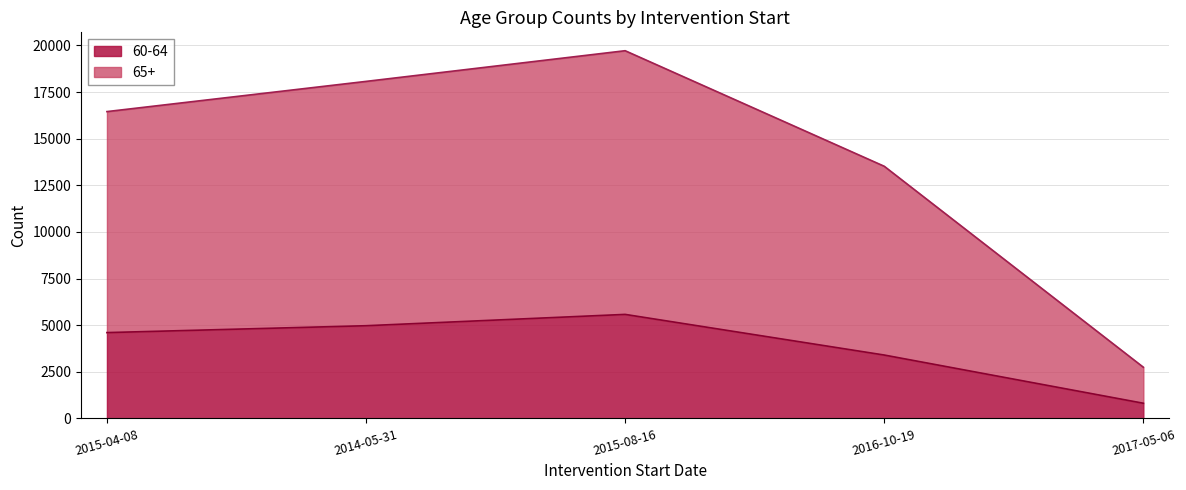

What is the sum of the 60-64 values at 2014-05-31 and 2015-08-16?

10547